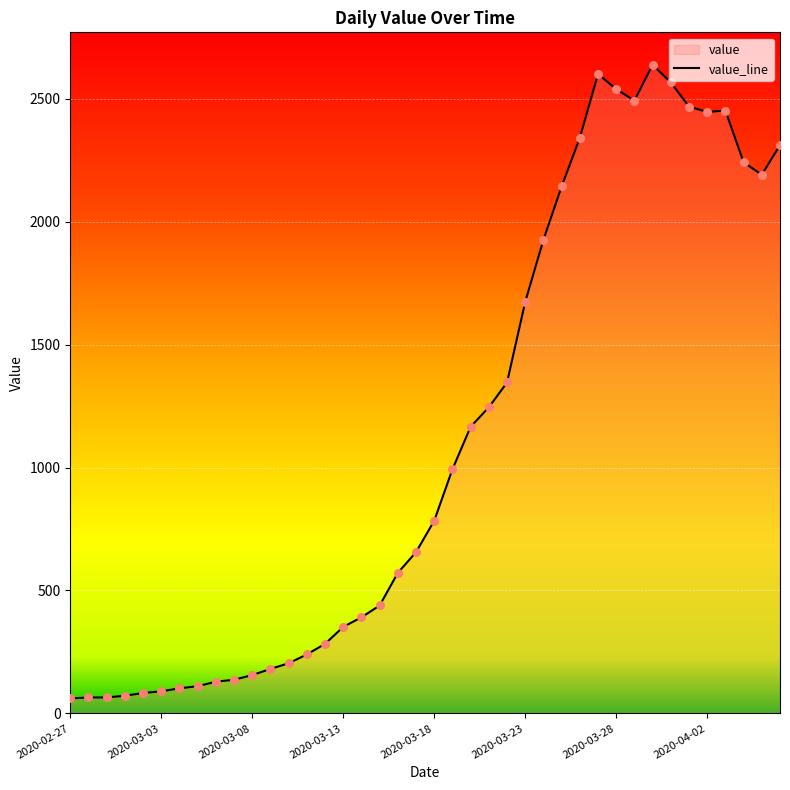

What is the difference between the maximum and minimum values?

2577